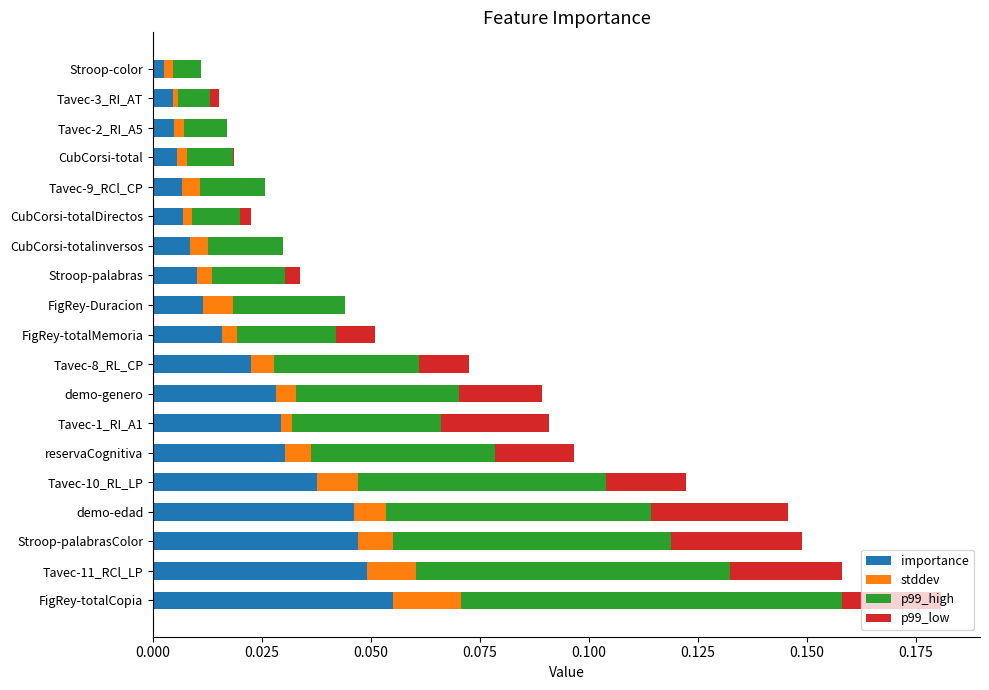

Is it true that importance equals 0.0 at CubCorsi-totalinversos?

True